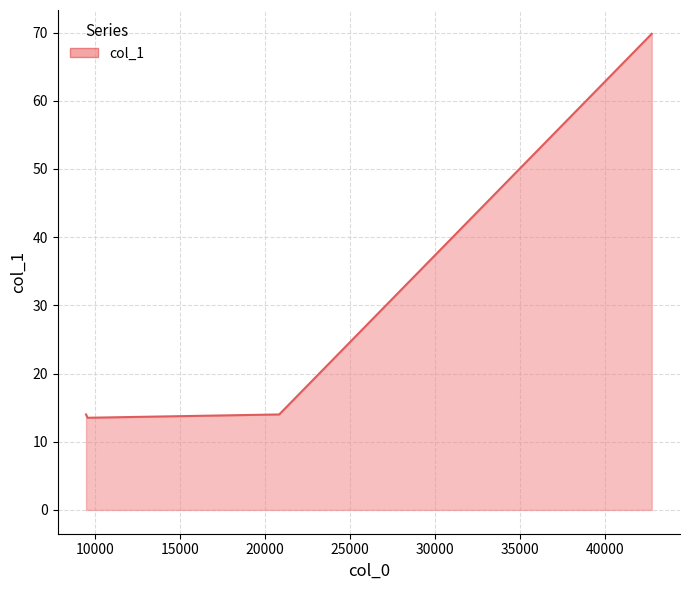

What is the change in value from 9565.88 to 42744.5?

+56.3